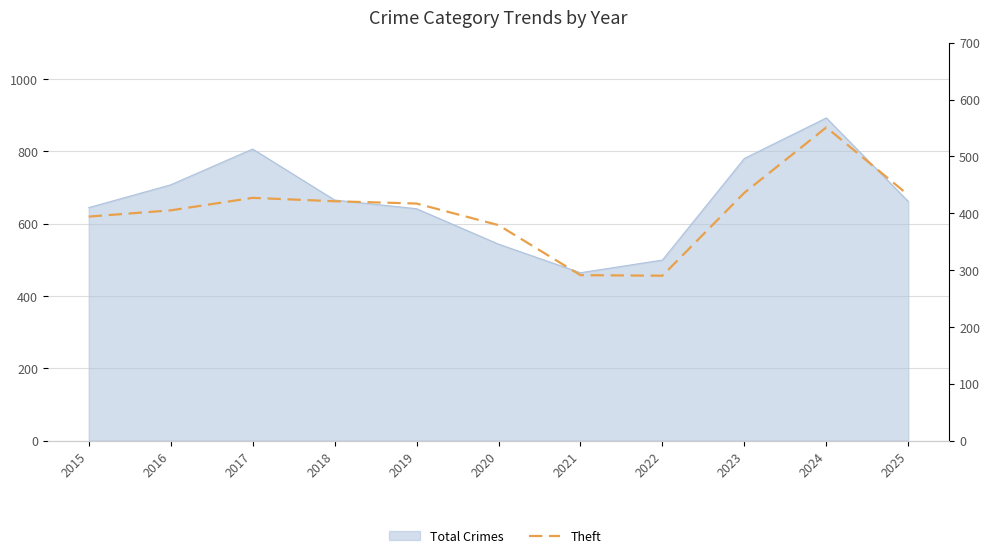

What is the maximum value shown in the chart?

551